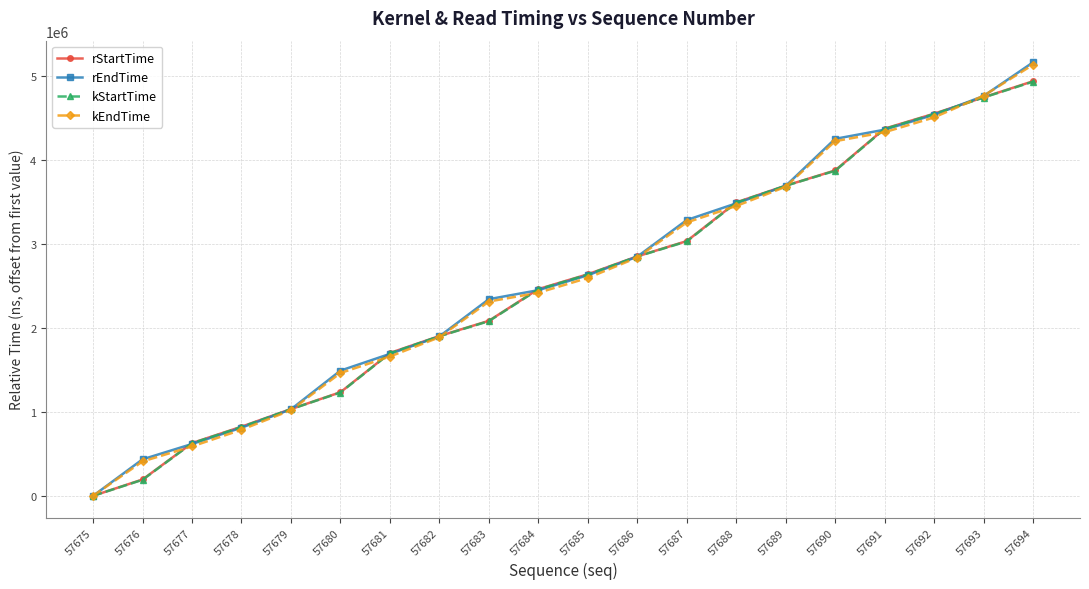

Count the number of data series in this chart.

4